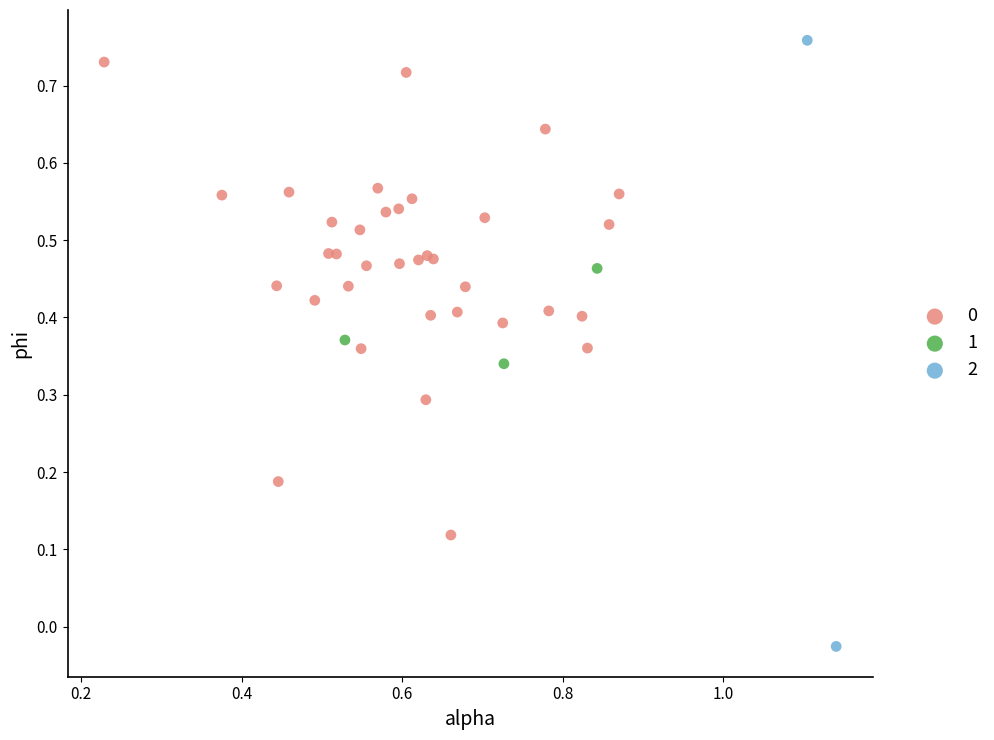

Which series contains the highest Y value?

2